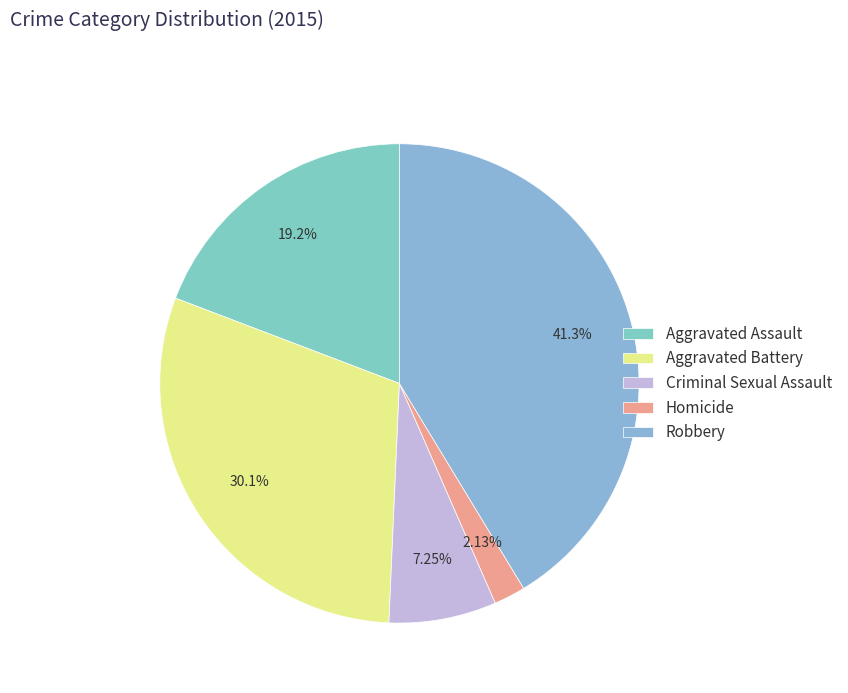

Is it true that Robbery is 51% of the pie?

False